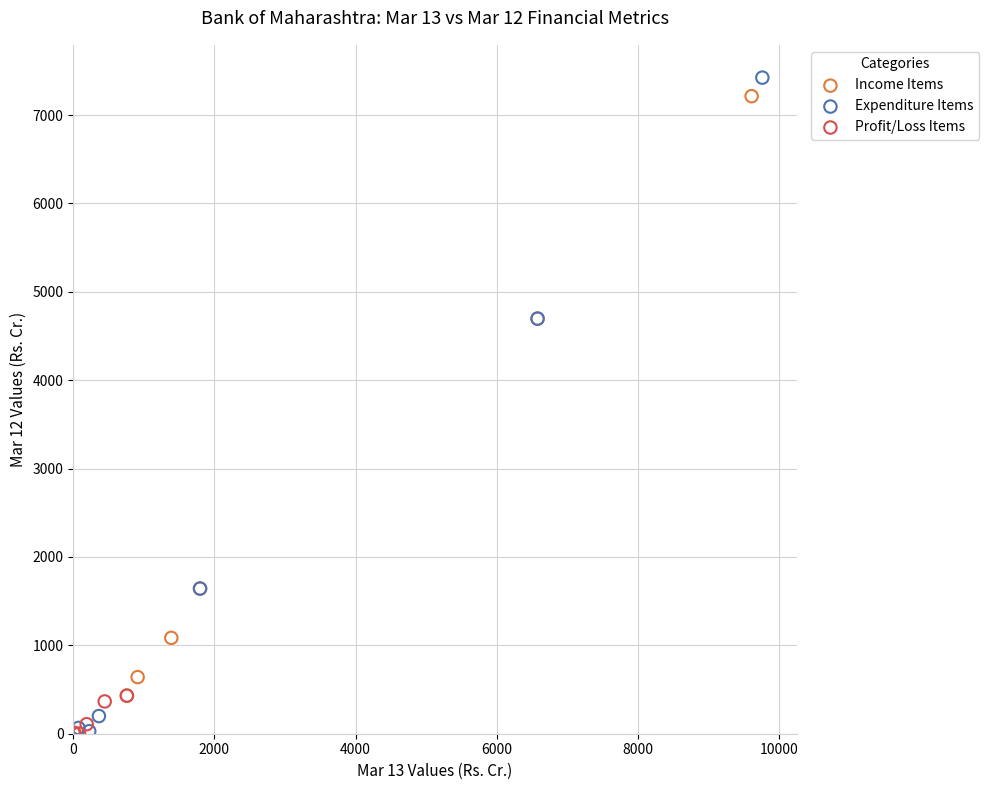

What are all the series names shown in the legend?

Income Items, Expenditure Items, Profit/Loss Items